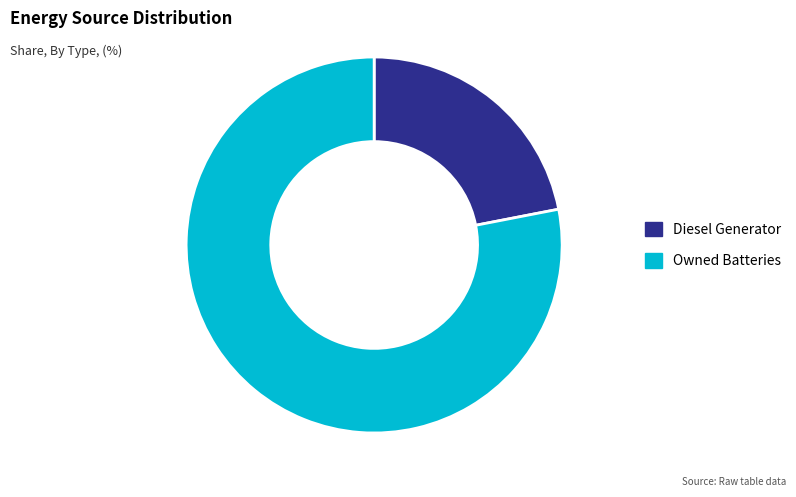

Do Owned Batteries and Diesel Generator together represent more than half of the pie?

Yes